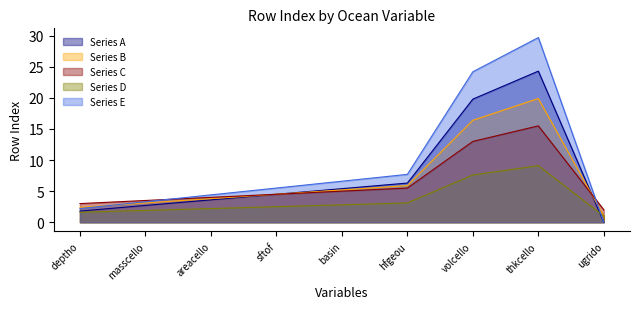

The chart shows a value of 2.7 at masscello. True or false?

True